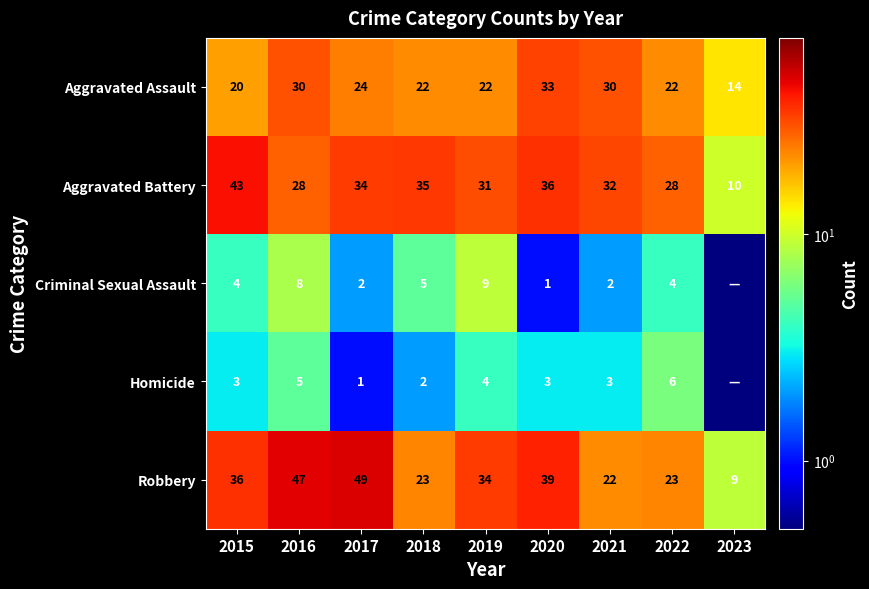

Count the number of categories in the chart.

9